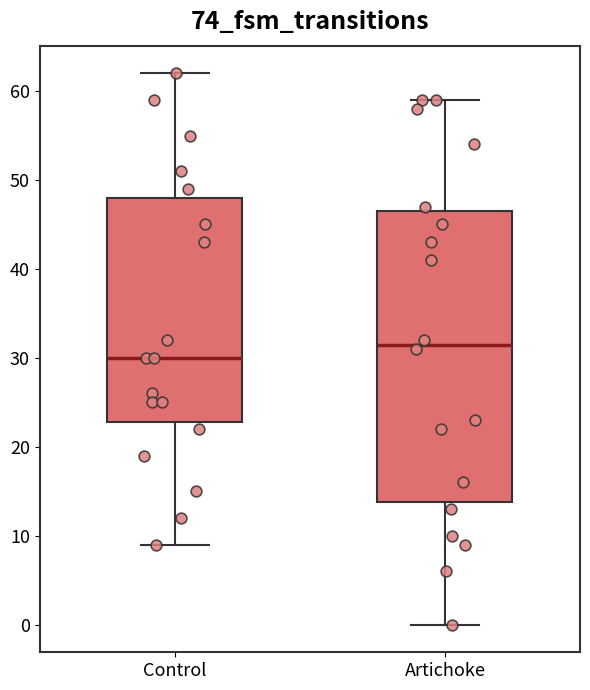

Comparing the boxes themselves (not the whiskers), which one is the tallest?

Artichoke